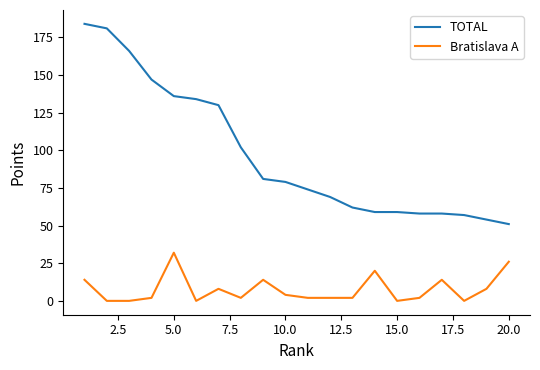

What is the difference between the maximum and minimum values in the Bratislava A series?

32